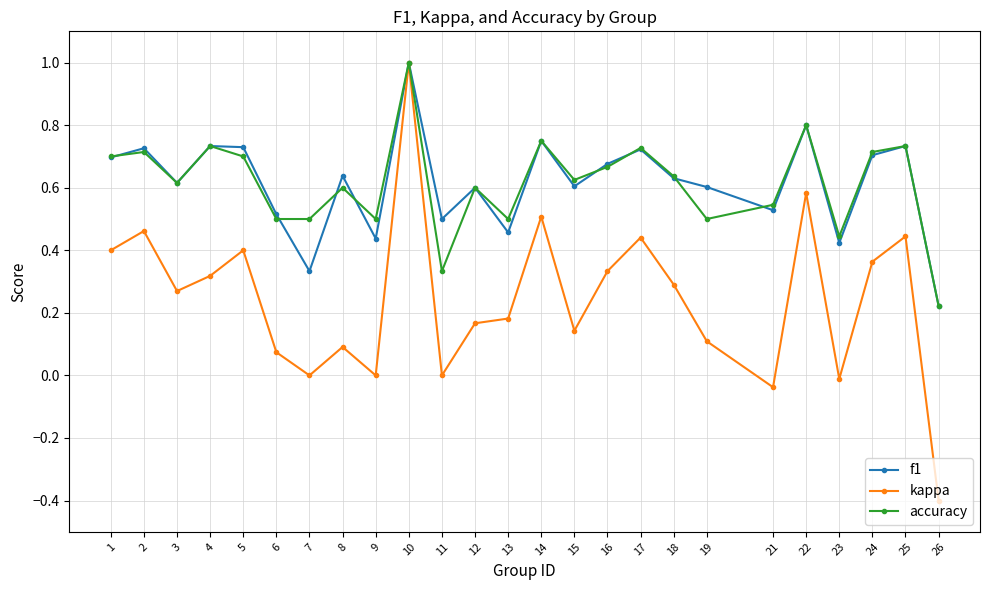

Is it true that accuracy equals 0.6 at 12?

True